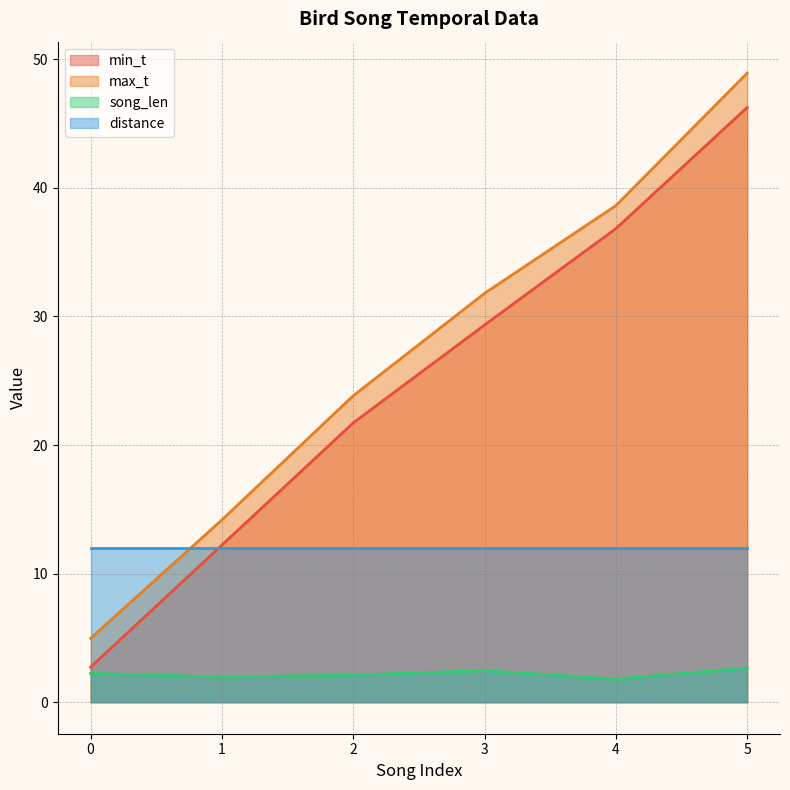

How many values in the min_t series exceed 29?

3